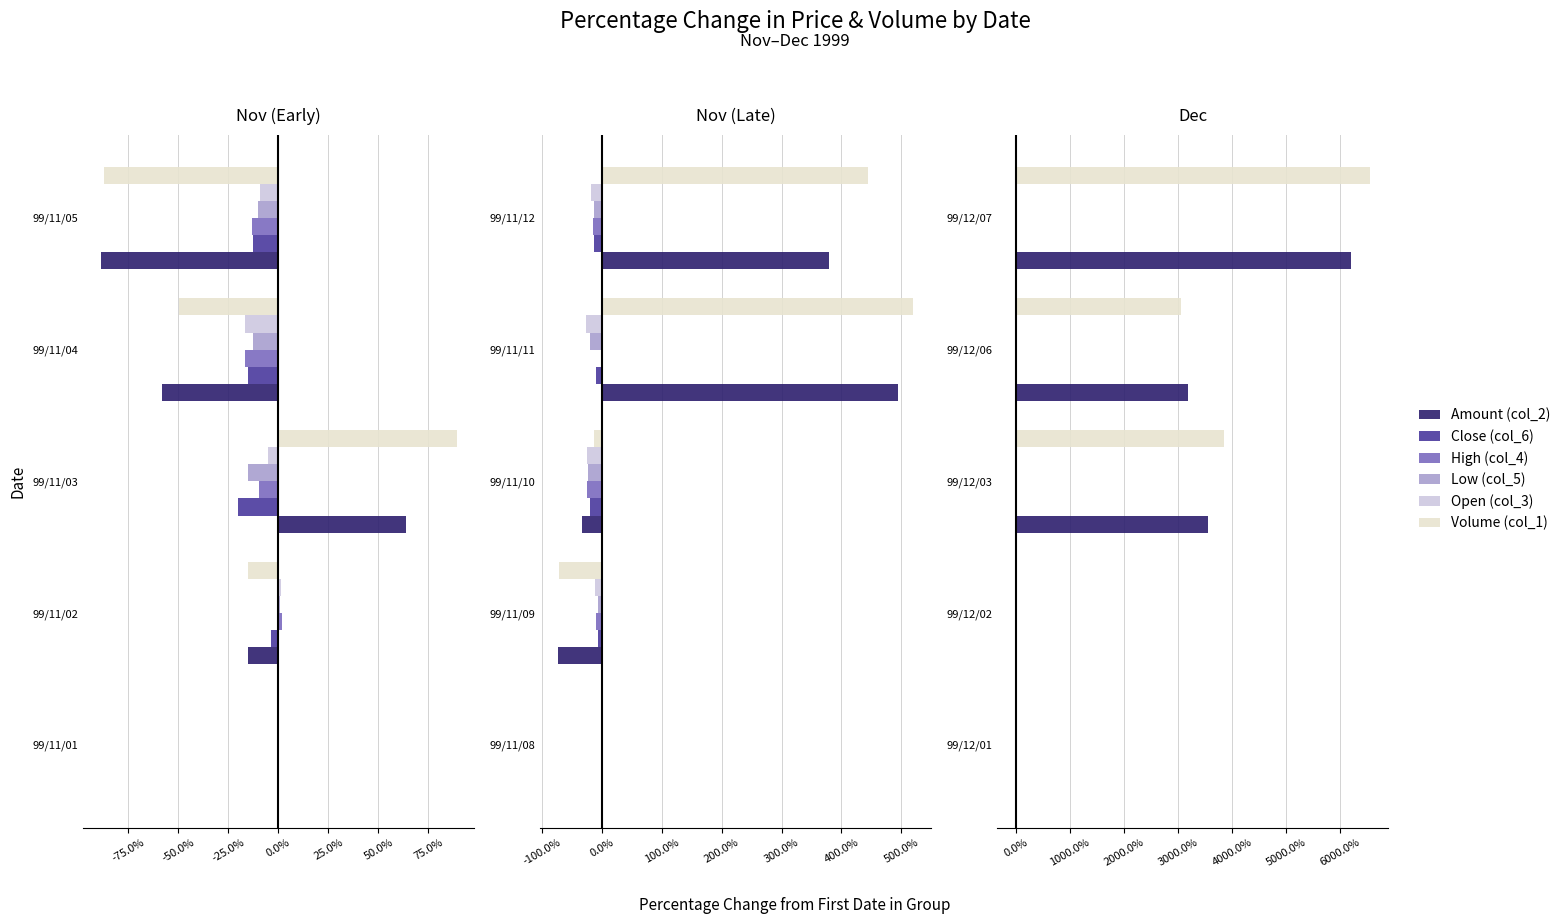

Read the Amount (col_2) value at 99/12/07.

6207.6